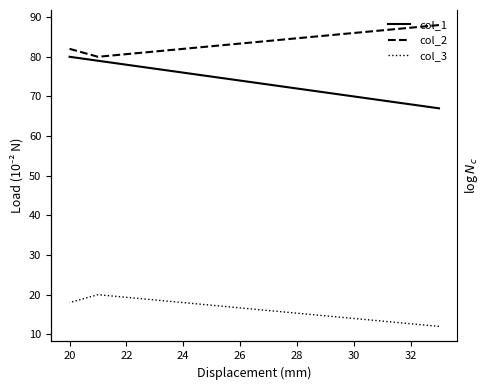

Which series changed the most between 18 and 22?

col_1